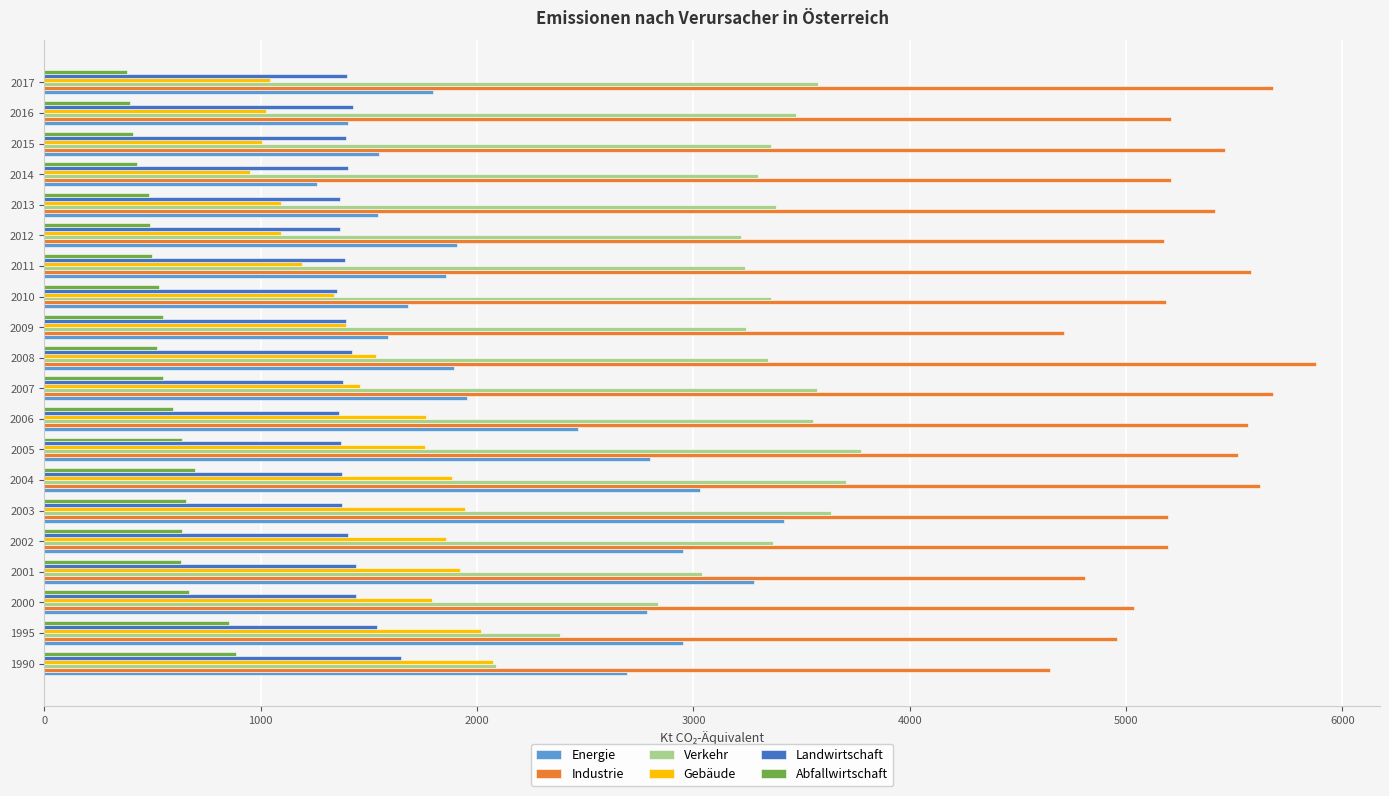

The Verkehr series shows 2086 at 1990. True or false?

True